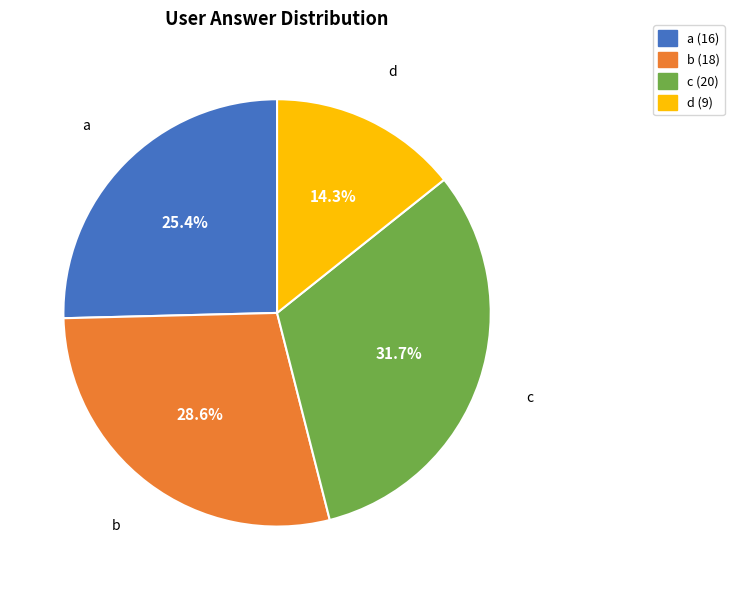

Which slice is the smallest?

d